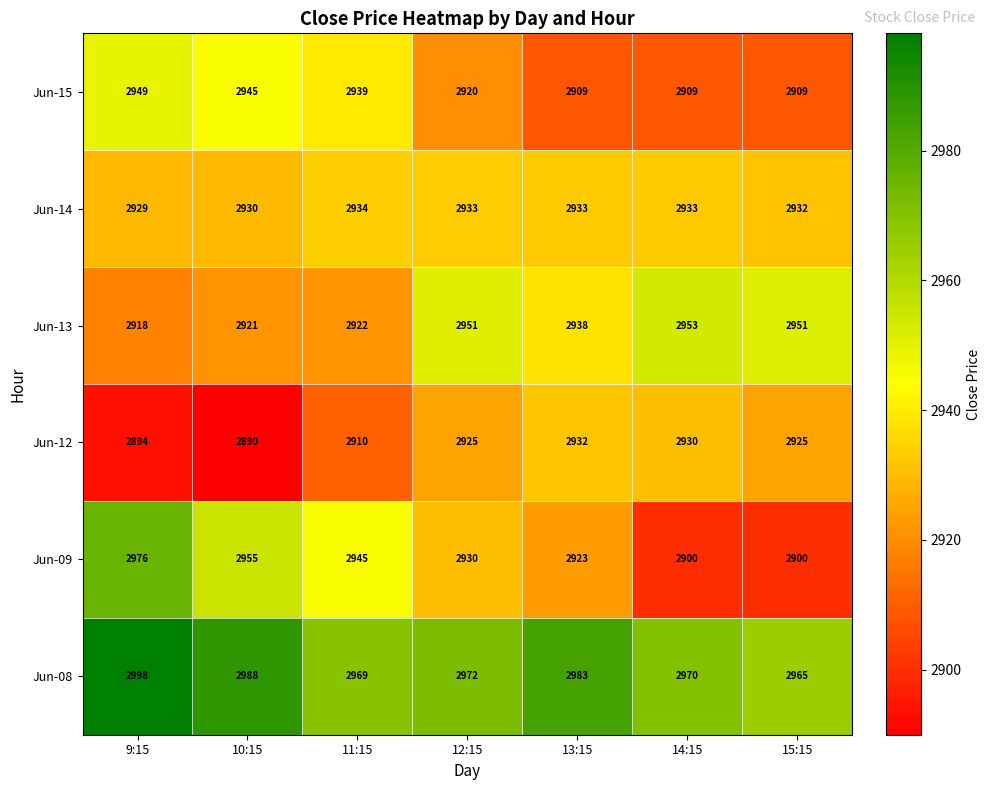

True or false: Jun-15 has a value of 2909 at 15:15.

True